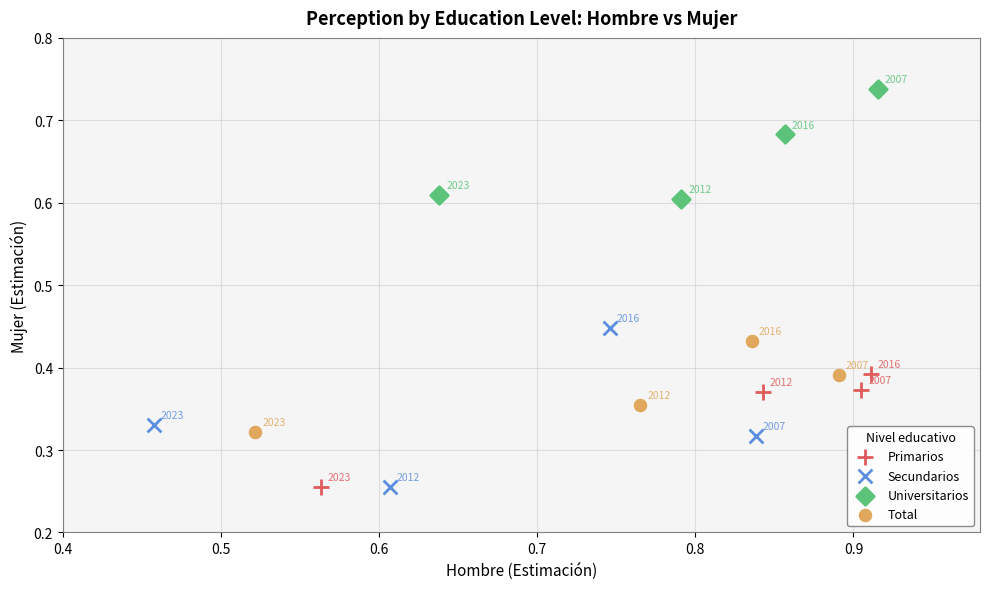

Which series has the widest spread of Y values?

Secundarios